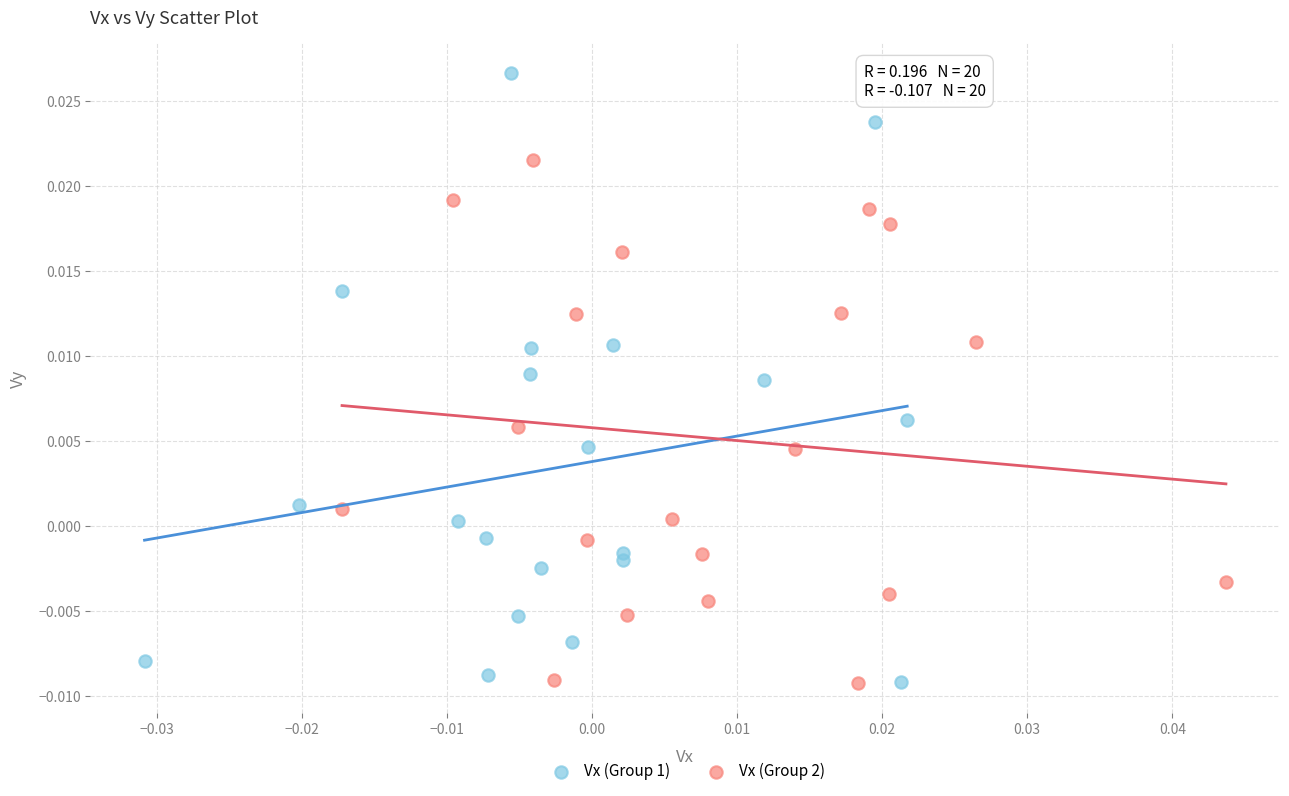

Which series has the largest Y range (max minus min)?

Vx (Group 1)